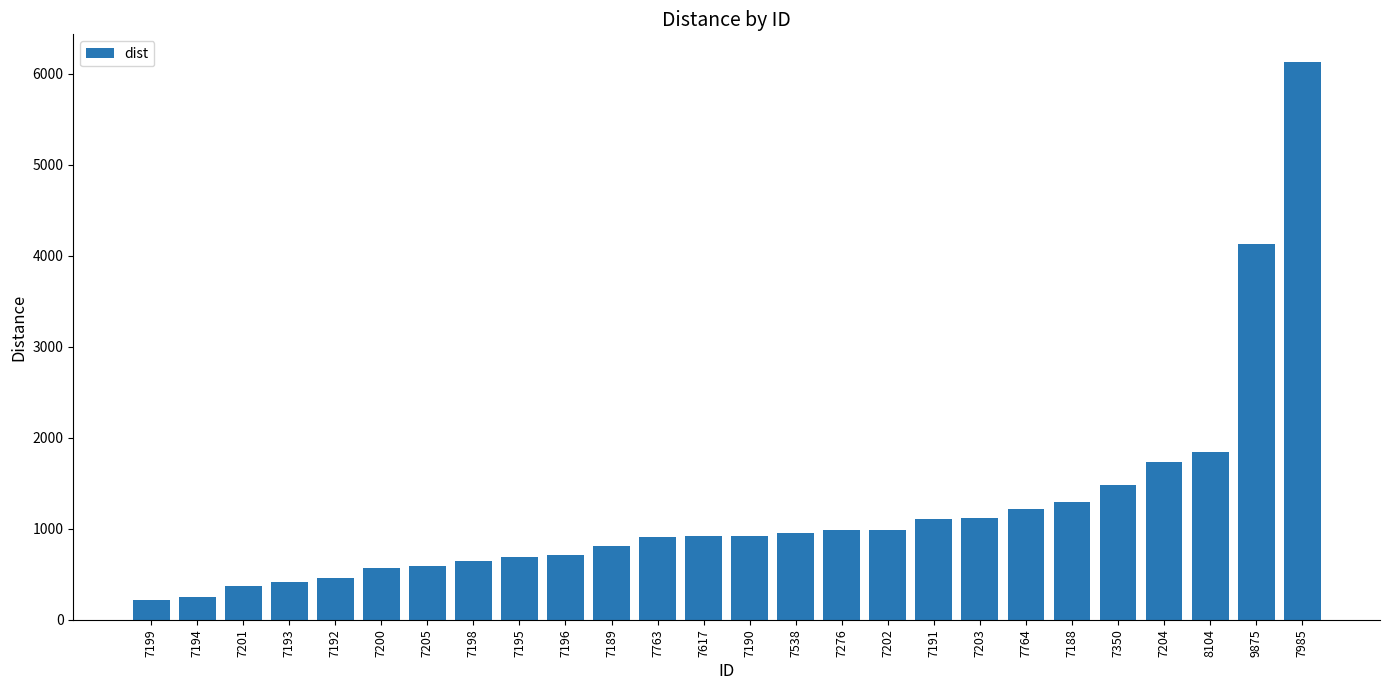

Count the number of categories in the chart.

26